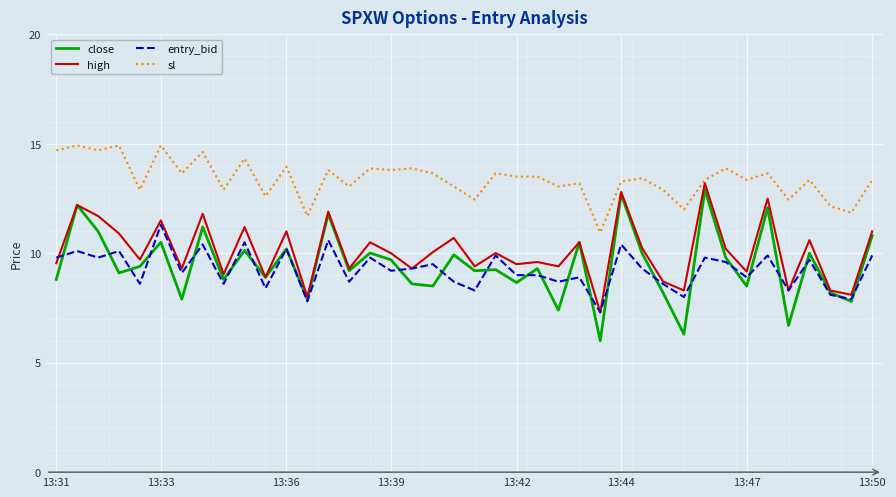

List the series in order of their peak value, lowest first.

entry_bid, close, high, sl